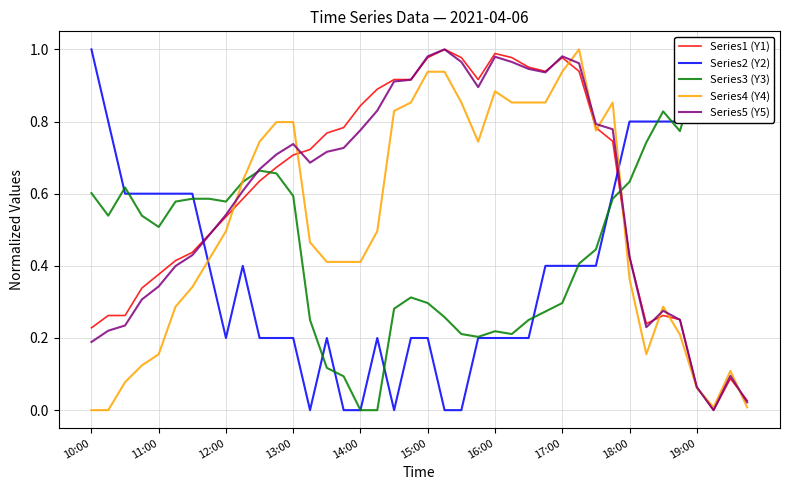

Which series has the largest total across all categories?

Series1 (Y1)